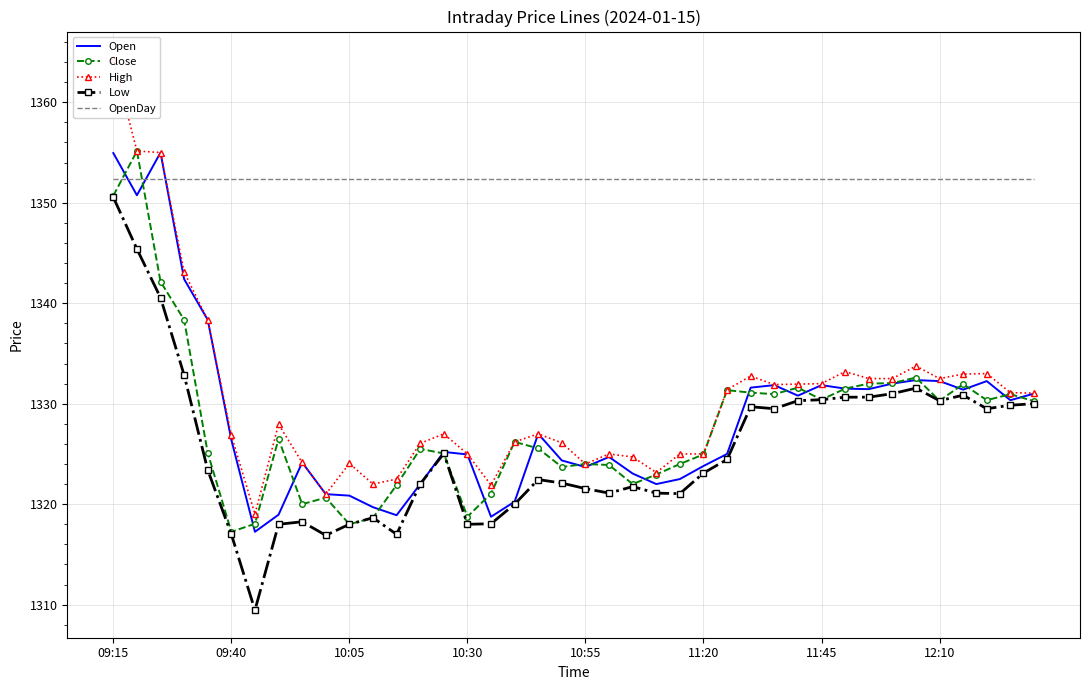

What is the value of the Close point at the 32nd from the left?

1331.5